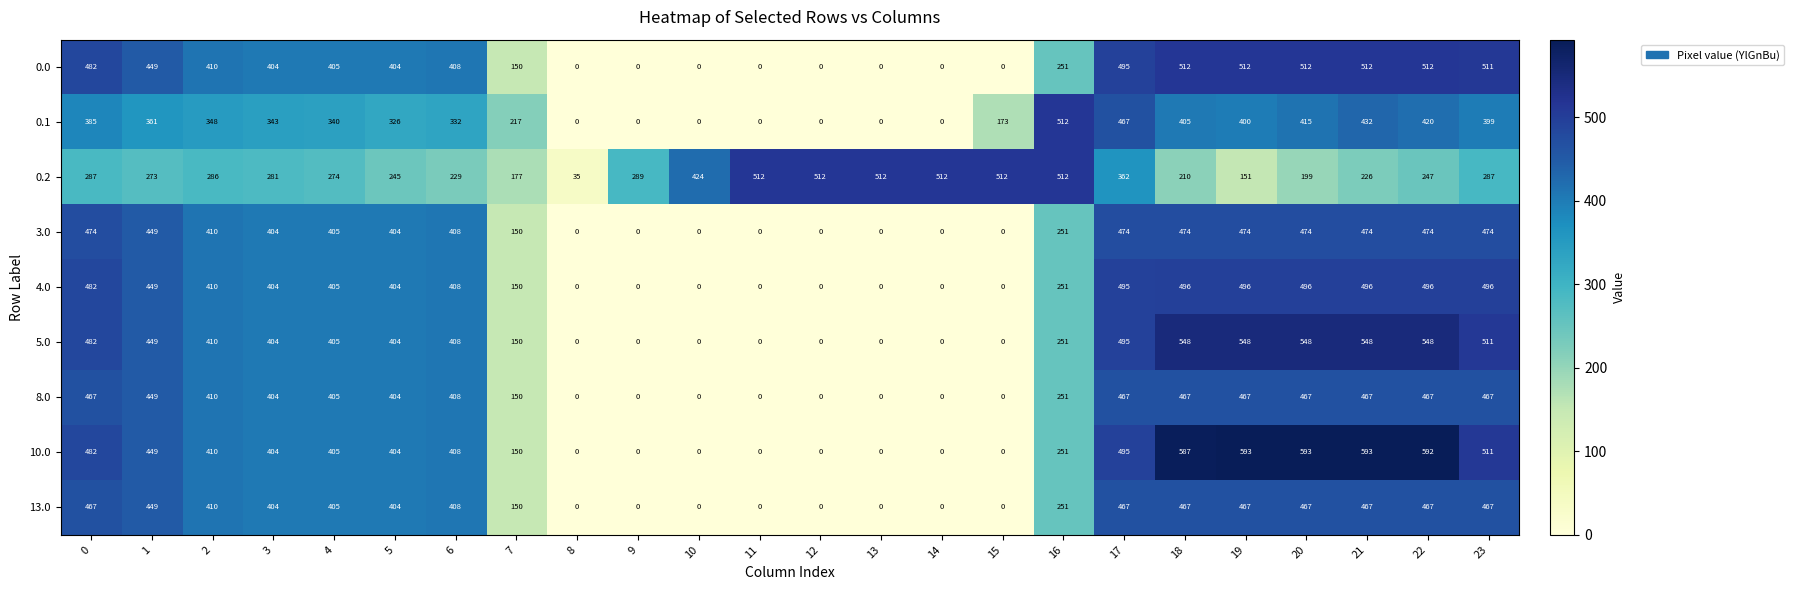

What is the difference between the maximum and minimum values in the 4.0 series?

496